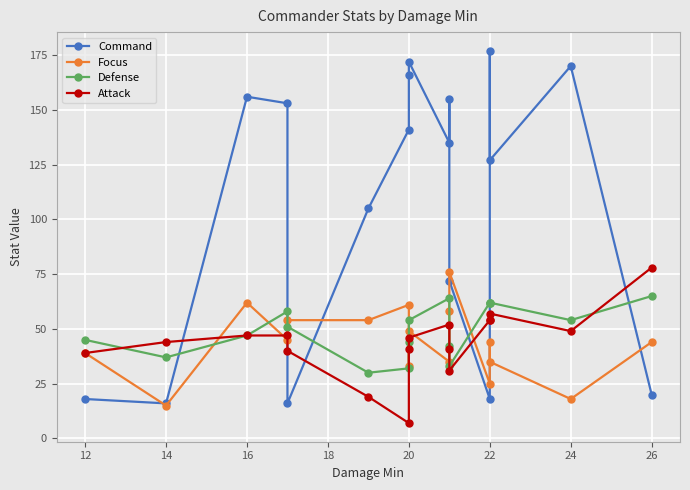

What is the maximum value for Command?

177